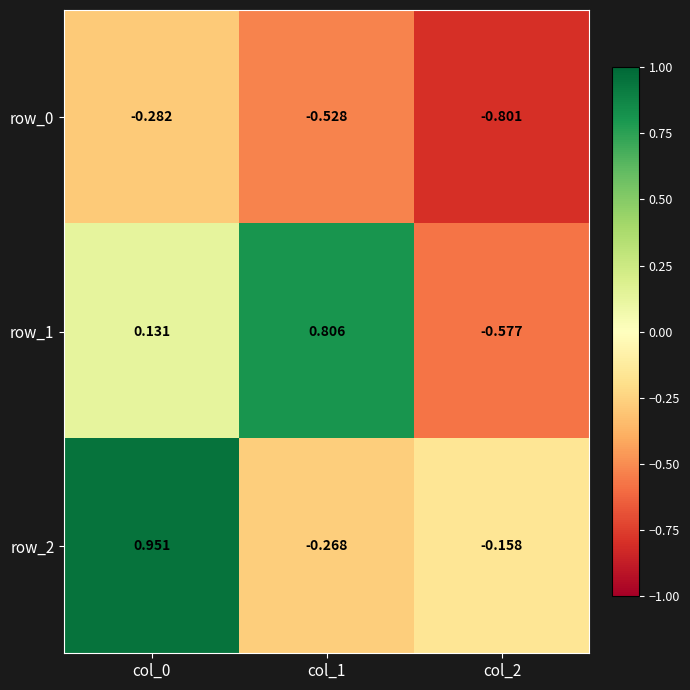

How many data points does each series have?

3